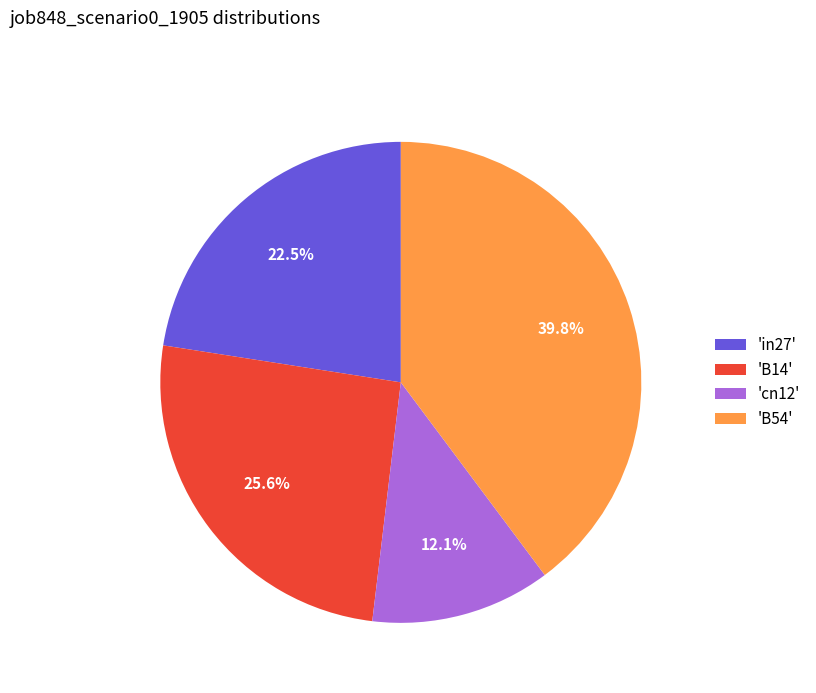

Is there any slice that represents more than half of the pie?

No